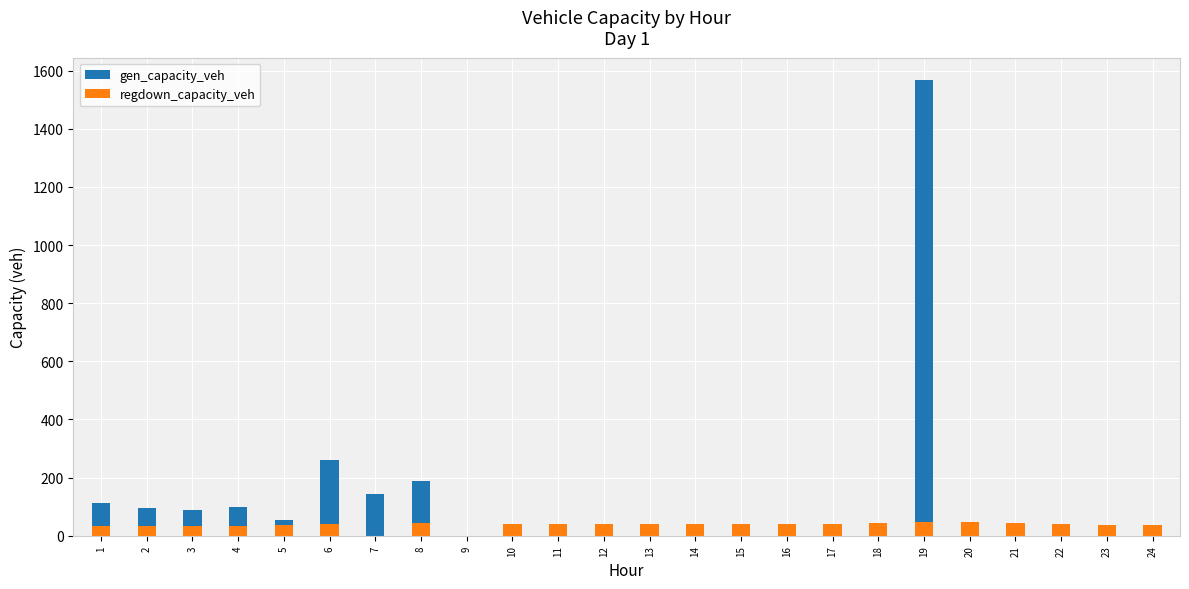

What is the total value across all series at 7?

144.5